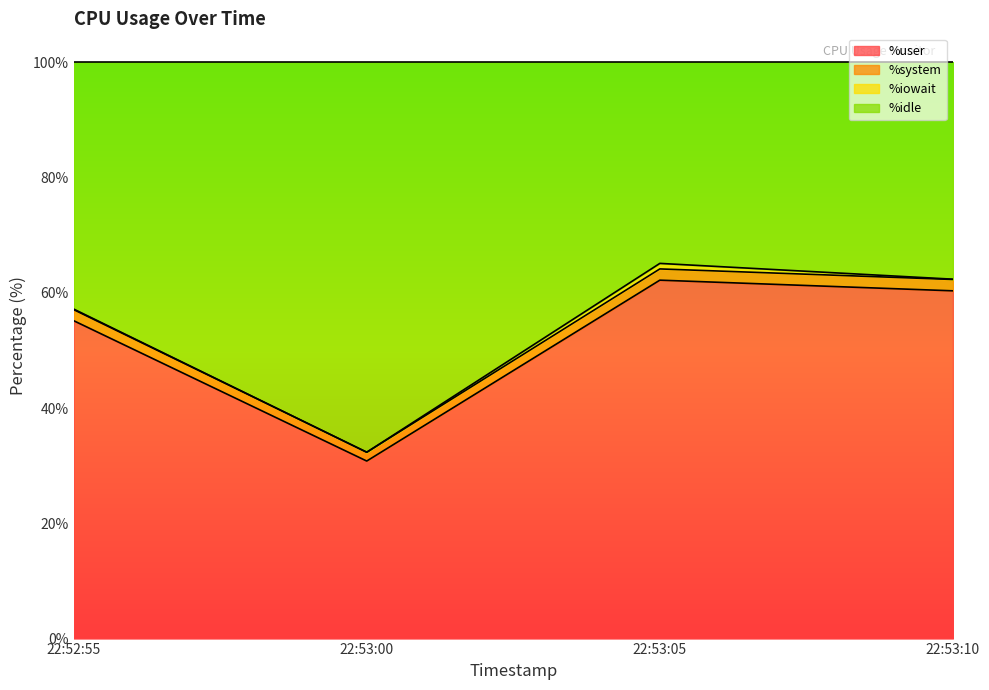

How many lines are shown in the chart?

4